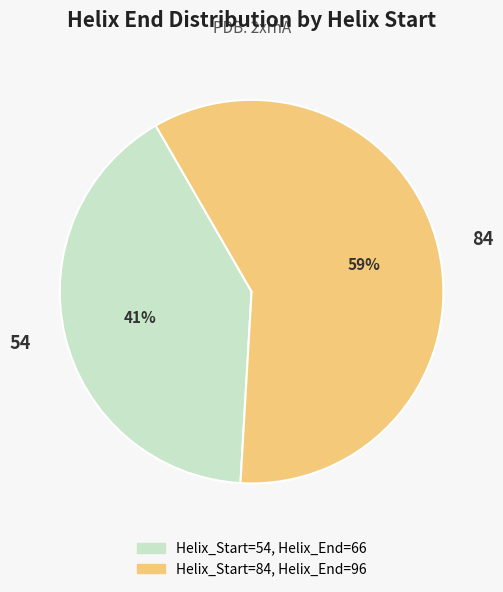

To the nearest percent, what portion does 54 represent?

41%